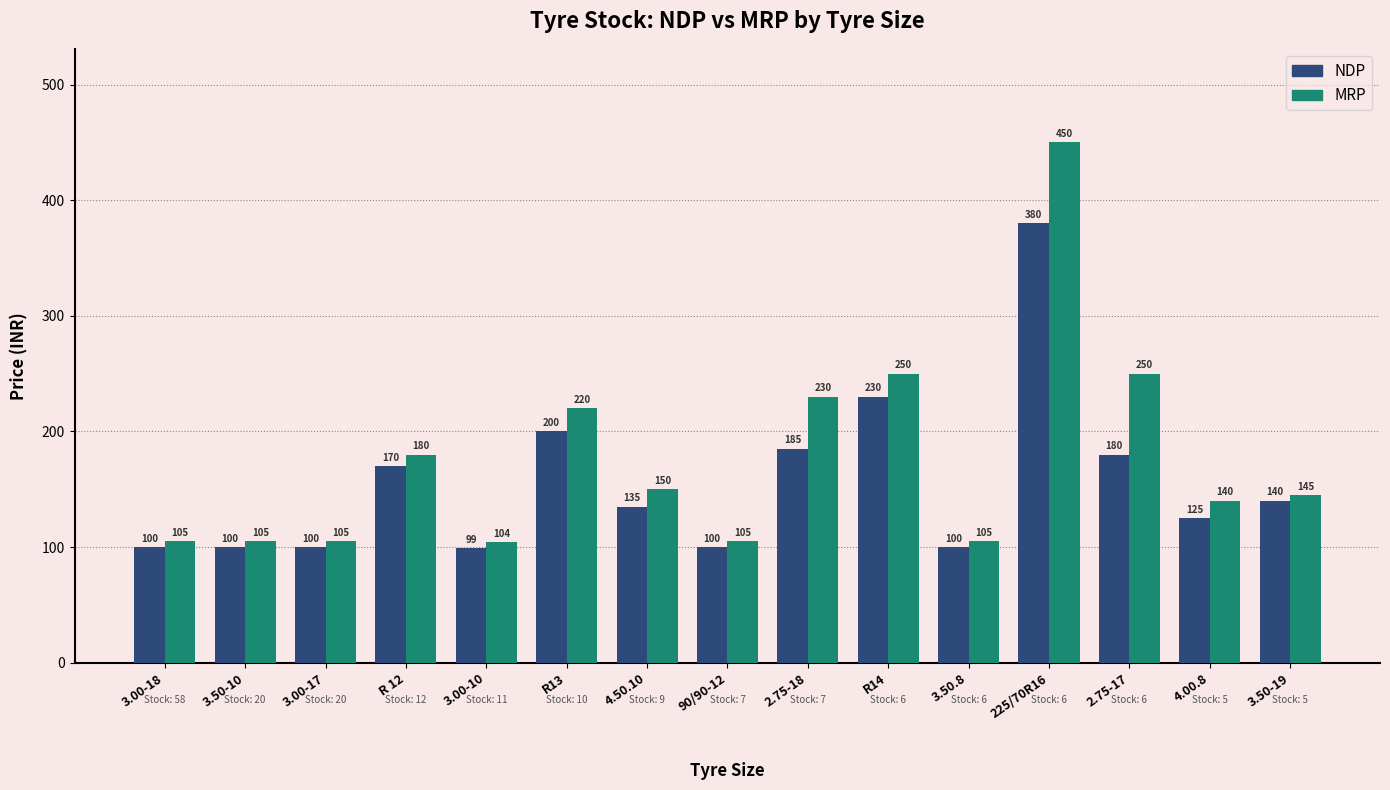

At which category does the chart reach its minimum across all series?

3.00-10